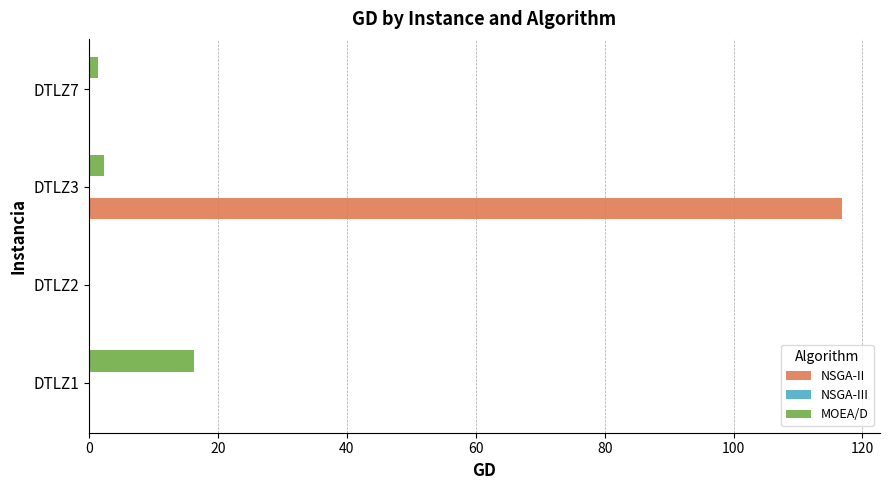

What is the highest value of the NSGA-II series?

116.9